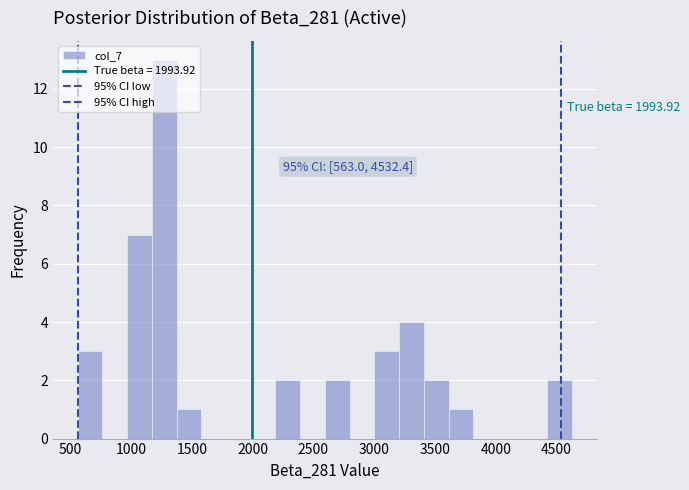

Over which range of the x-axis is the bar tallest?

1150 to 1350